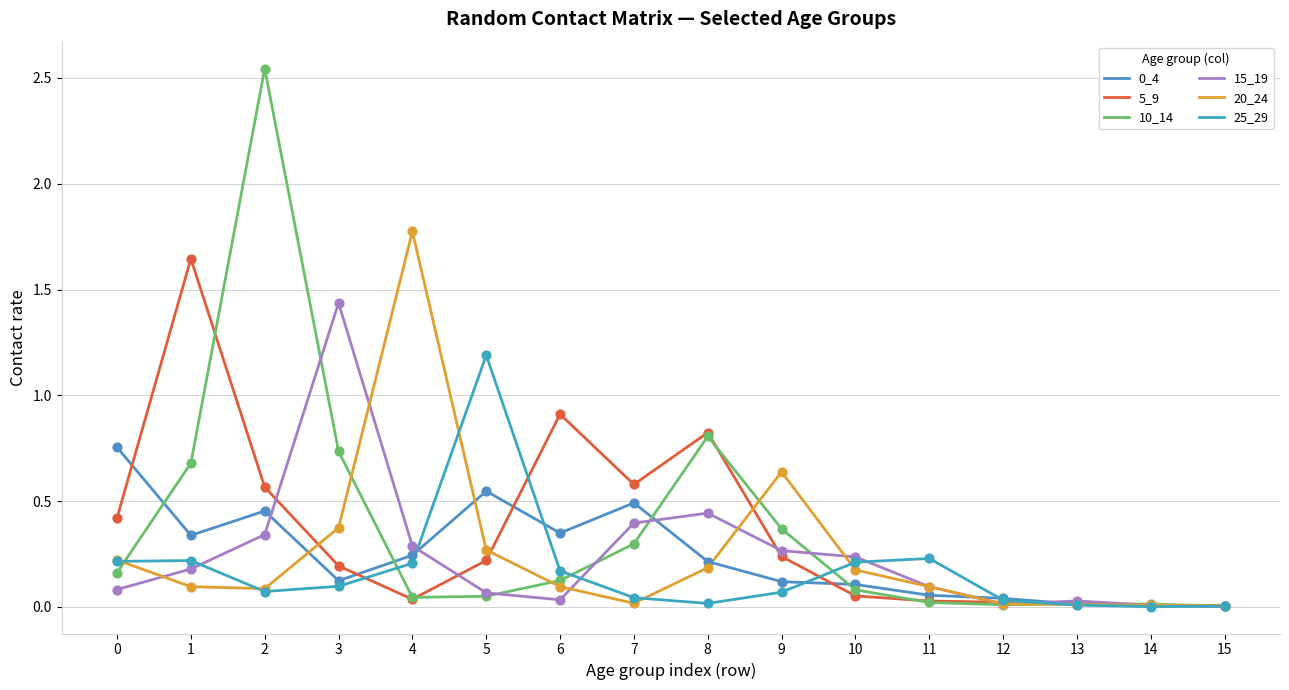

At which category is the sum across all series the highest?

2